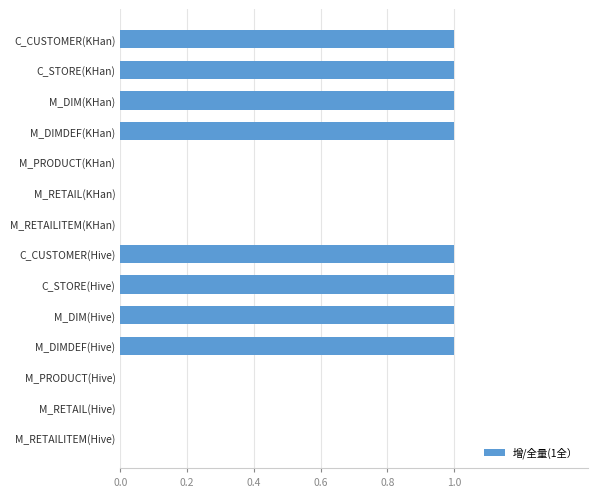

What is the sum of all values?

8